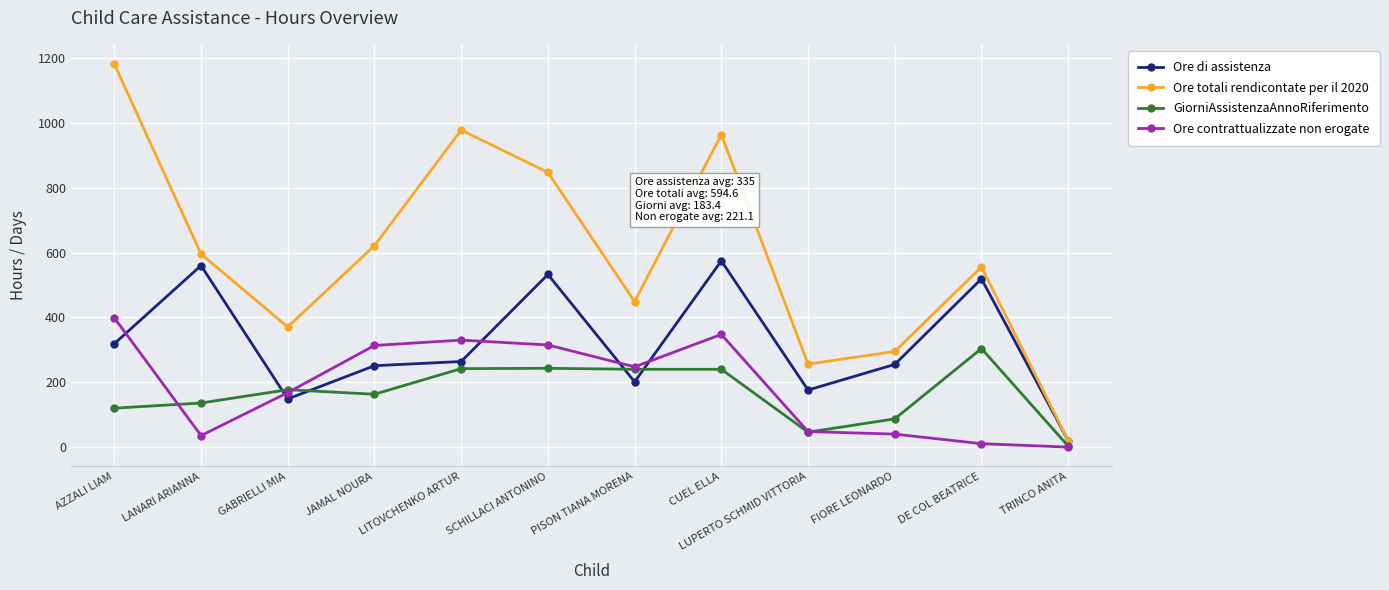

What is the difference between the second highest and second lowest values in the GiorniAssistenzaAnnoRiferimento series?

197.0